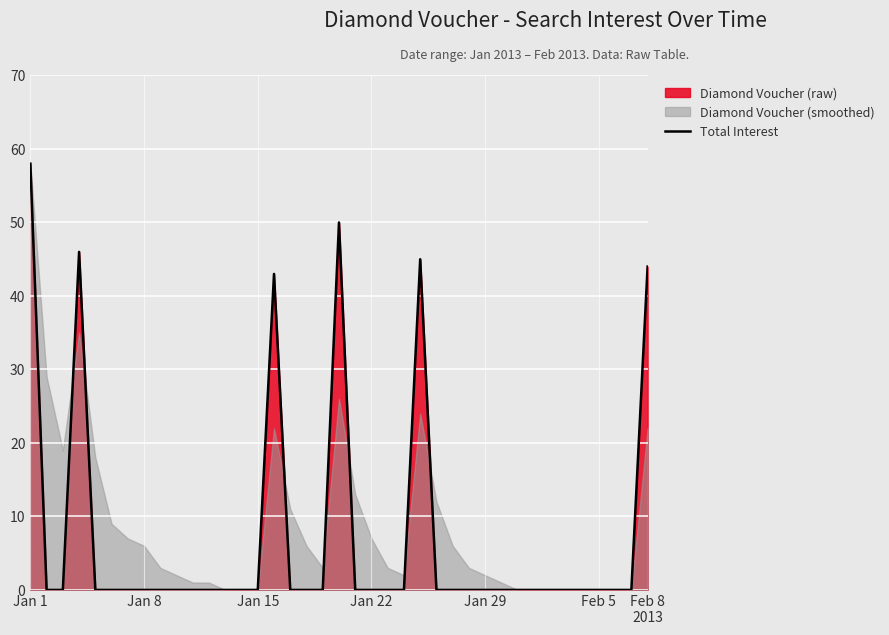

What is the highest value of the Total Interest series?

58